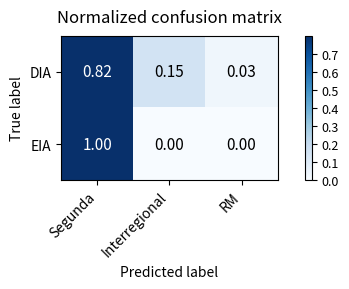

Rank the series at Interregional from highest to lowest value.

DIA, EIA